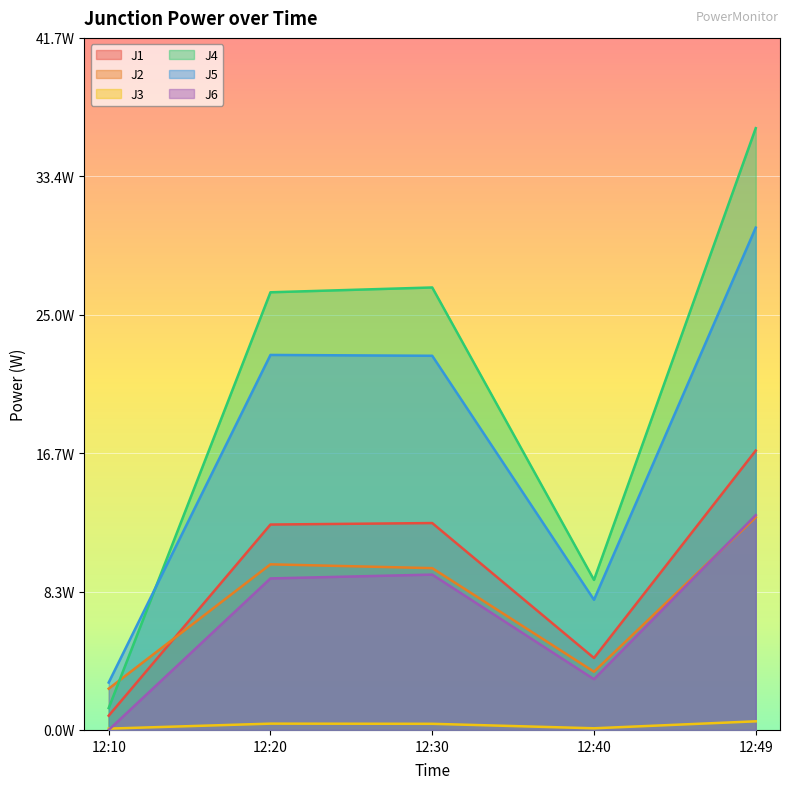

The J4 series shows 9.1 at 12:40. True or false?

True